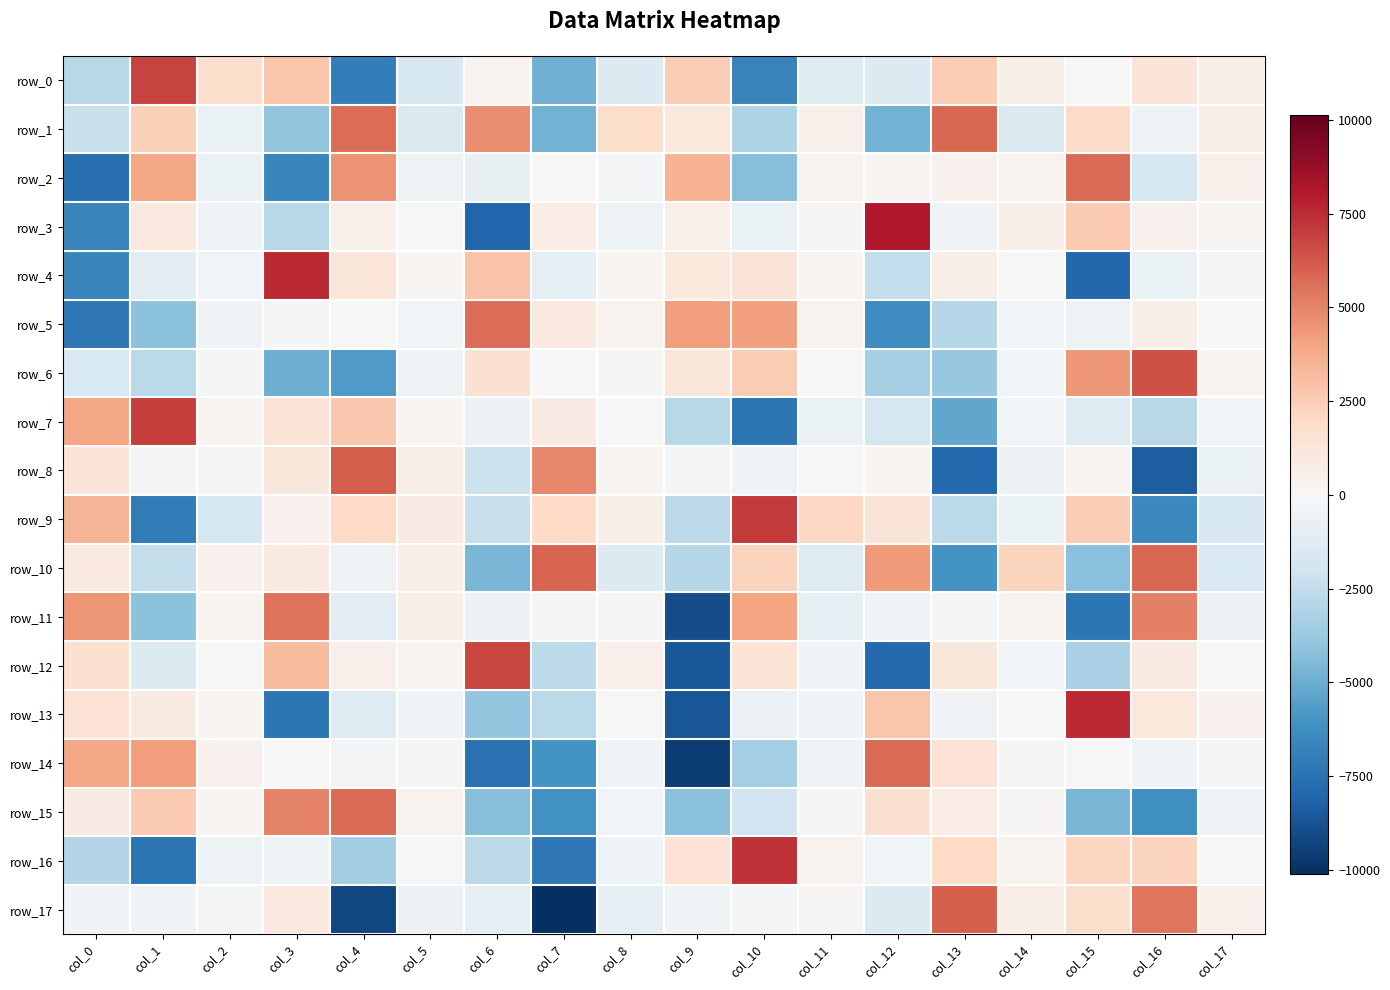

What is the sum of all row_6 values?

-6576.6